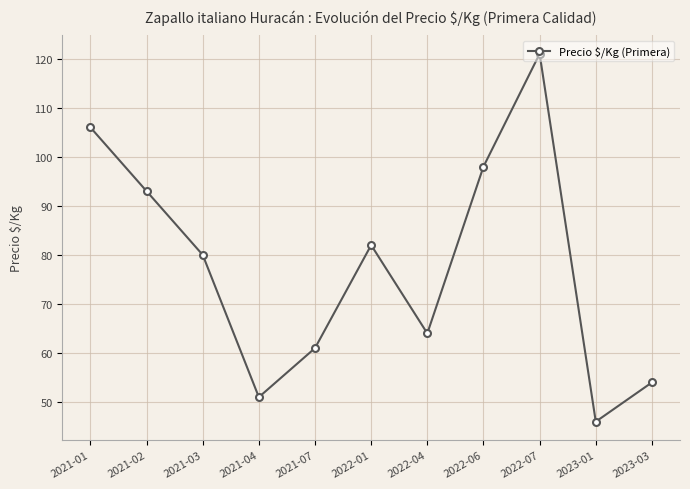

True or false: there are more than 0 points higher than both neighbors.

True